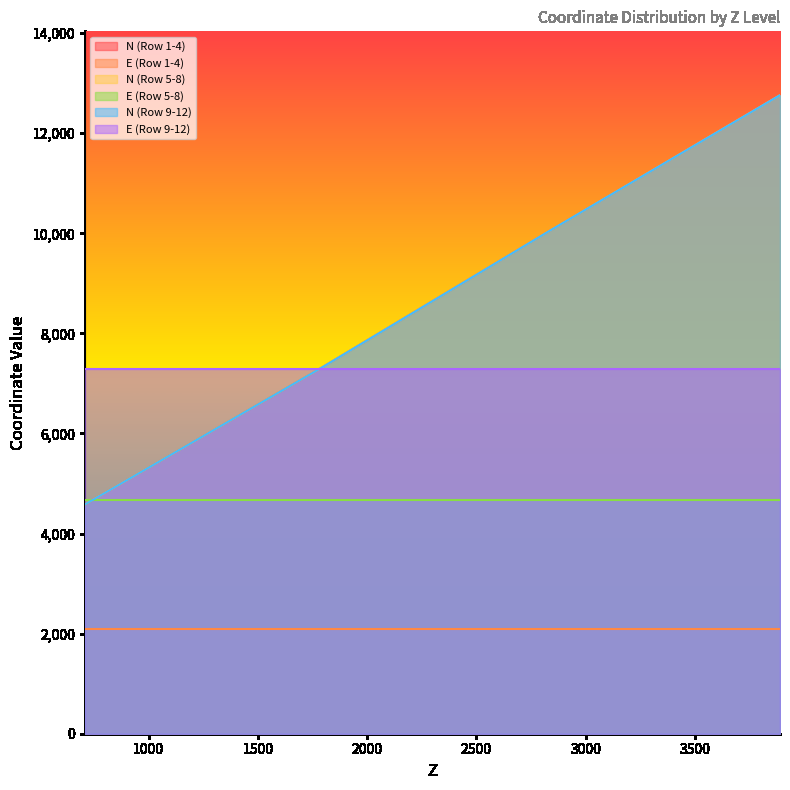

Between 2829 and 1789, which is larger?

2829